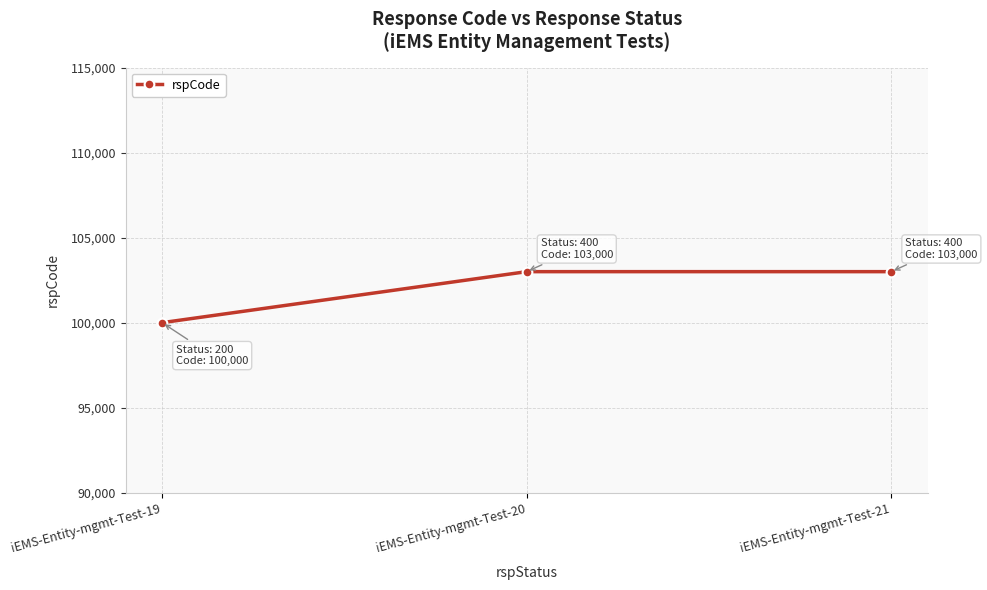

The chart shows a value of 24132 at iEMS-Entity-mgmt-Test-19. True or false?

False